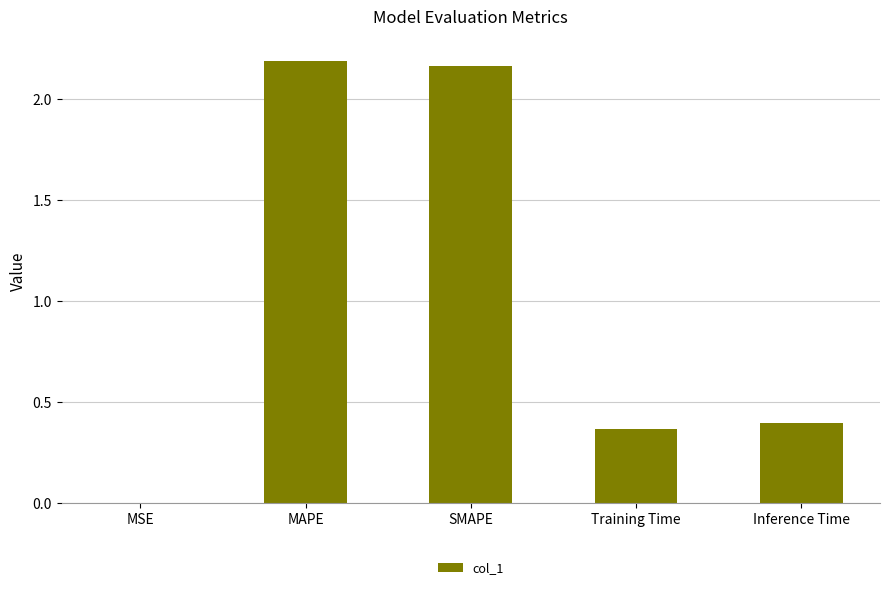

The chart shows a value of 0.4 at Training Time. True or false?

True